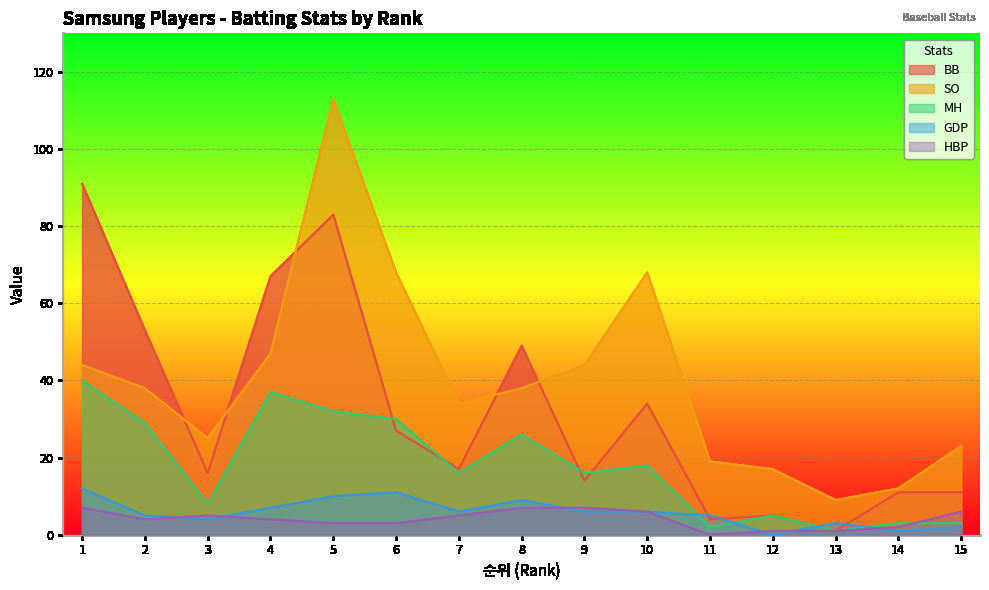

How many values in the GDP series exceed 6?

5